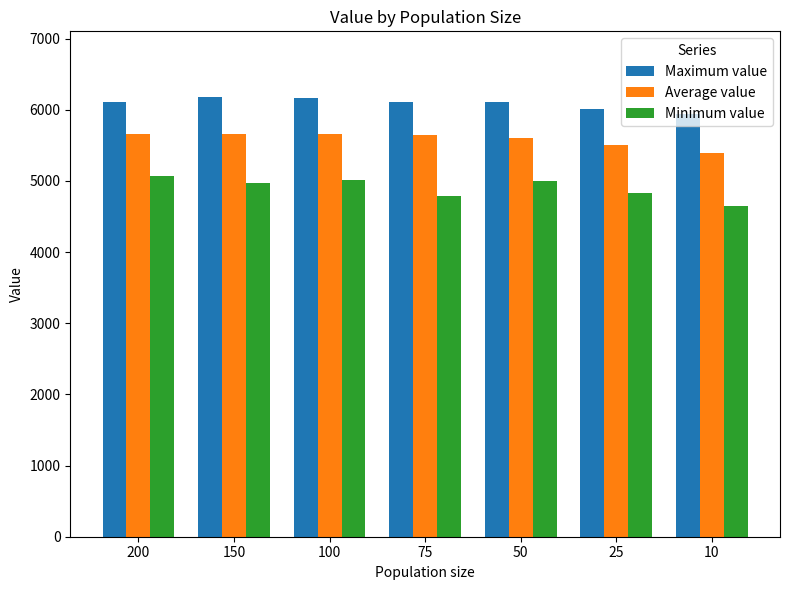

What is the difference between the second highest and second lowest values in the Average value series?

151.5